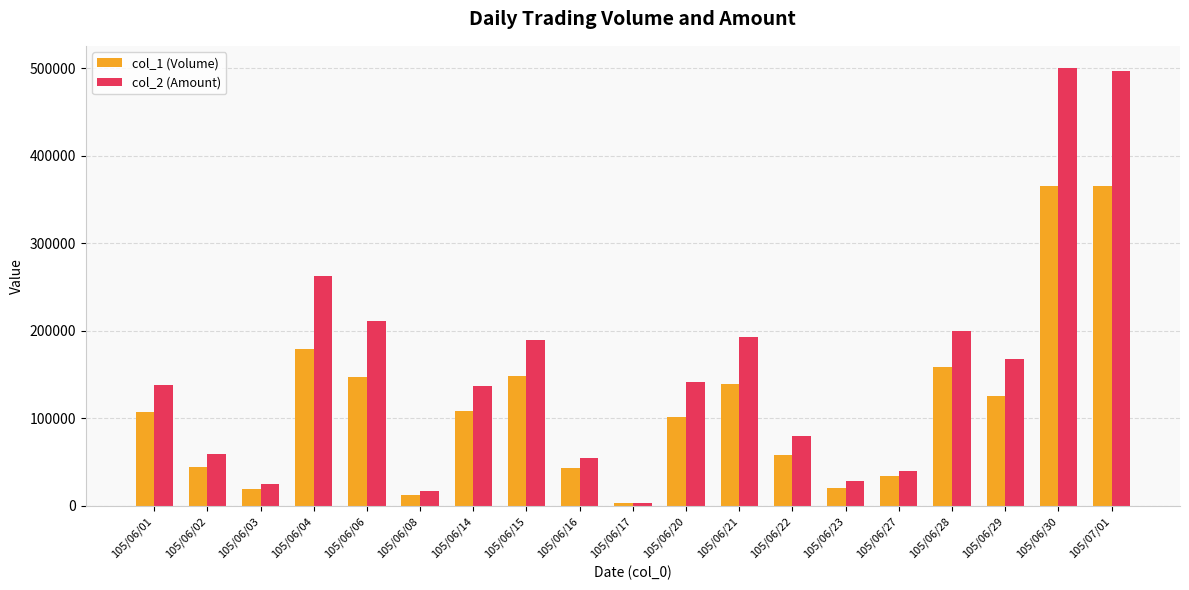

What is the smallest value displayed?

3000